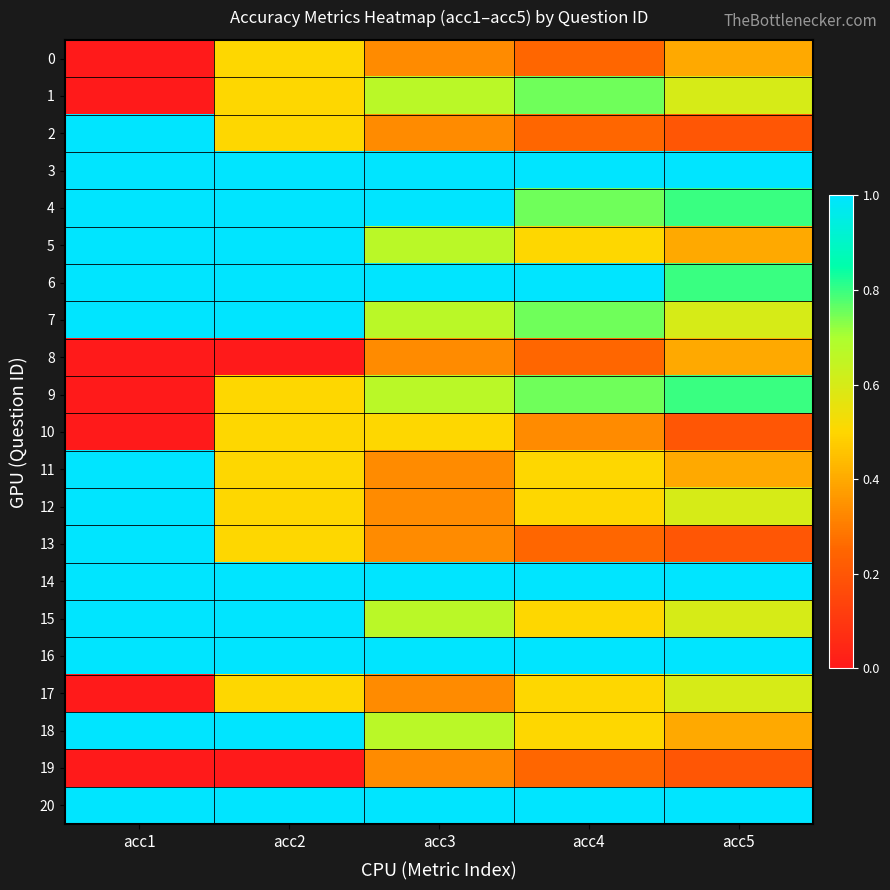

Which category has the highest value across all series?

acc1